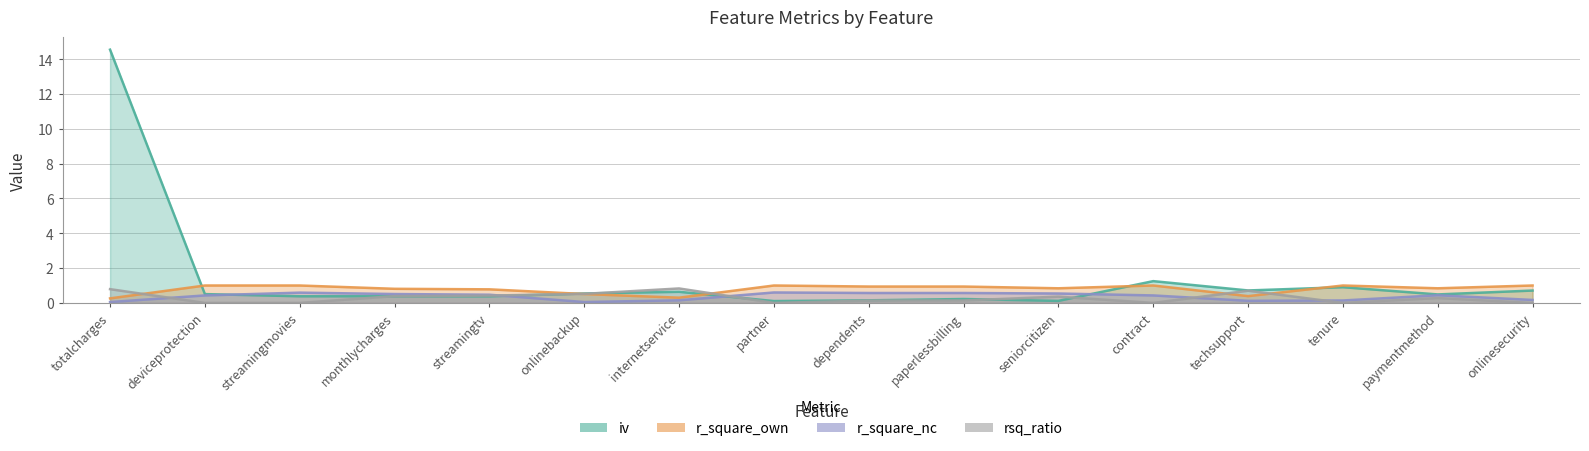

True or false: r_square_nc and iv cross at least once.

True